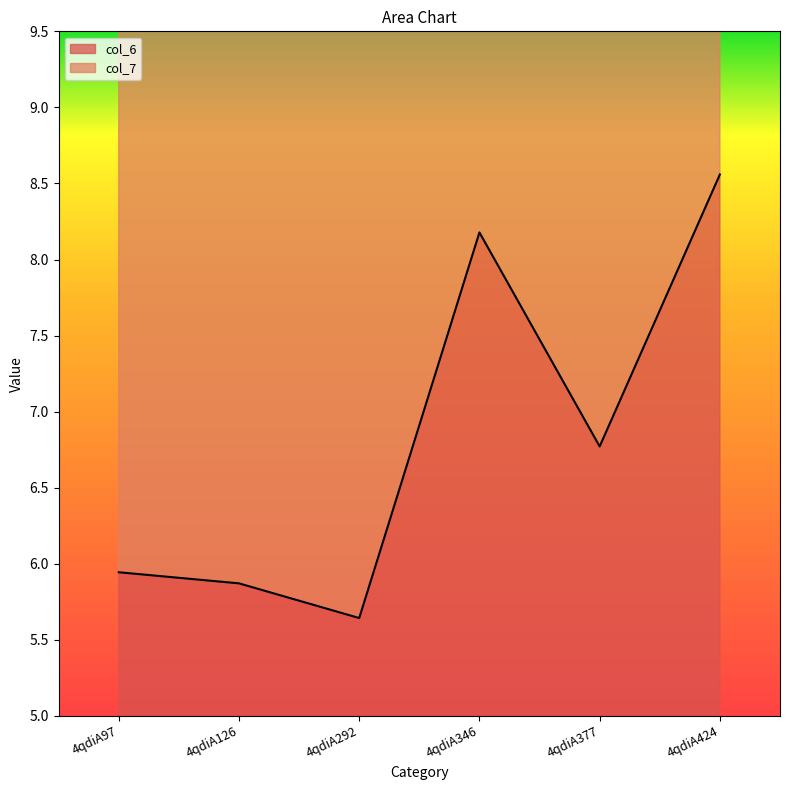

How many points are higher than both their immediate neighbors (excluding endpoints)?

1